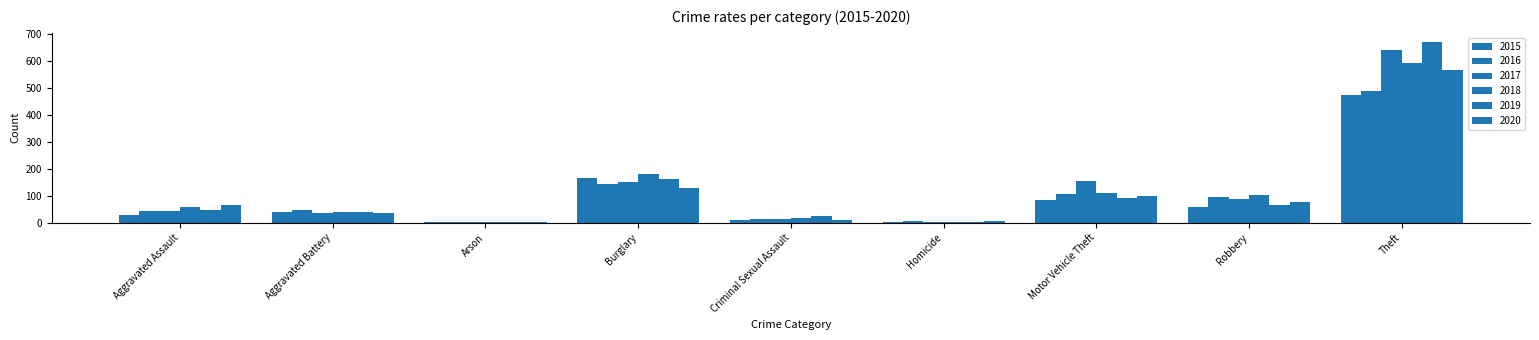

Rank the series at Motor Vehicle Theft from highest to lowest value.

2017, 2018, 2016, 2020, 2019, 2015